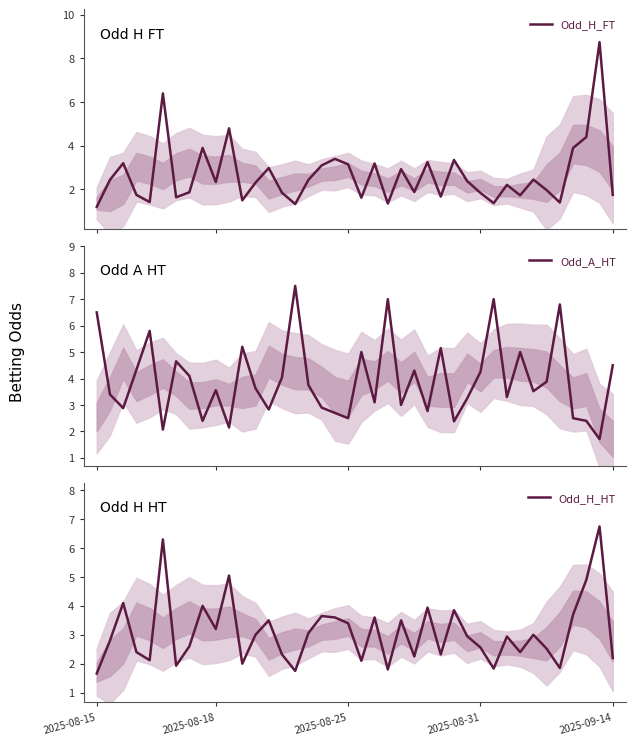

Is it true that Odd_A_HT equals 3.4 at 27?

False